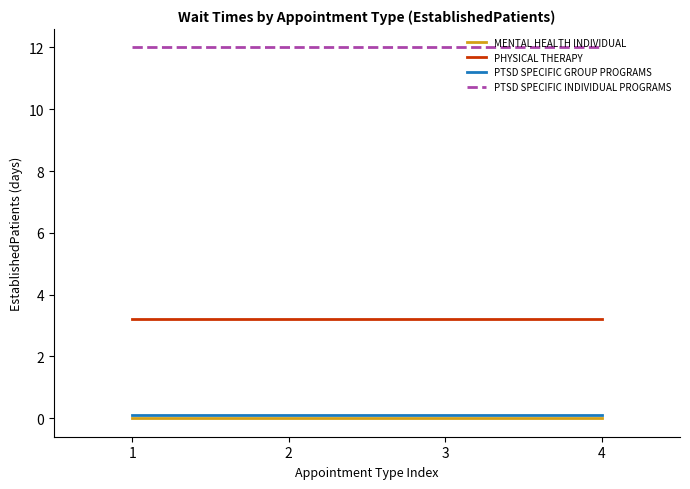

Is it true that PHYSICAL THERAPY equals 3.2 at 1?

True